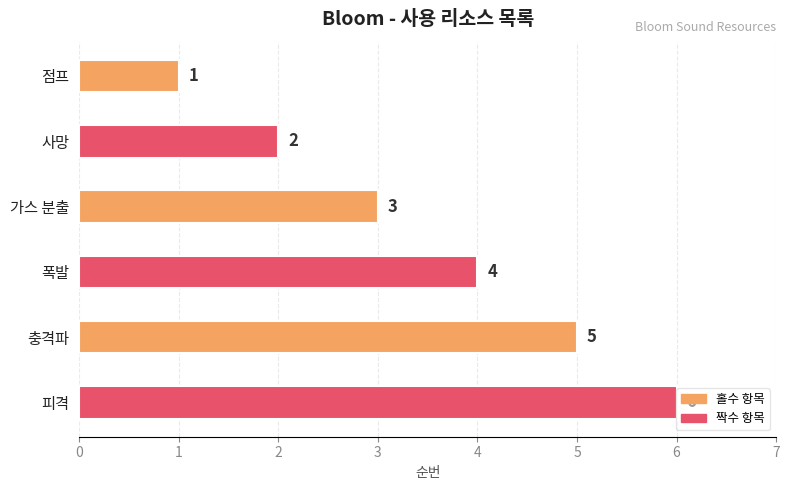

What is the change in value from 충격파 to 피격?

+1